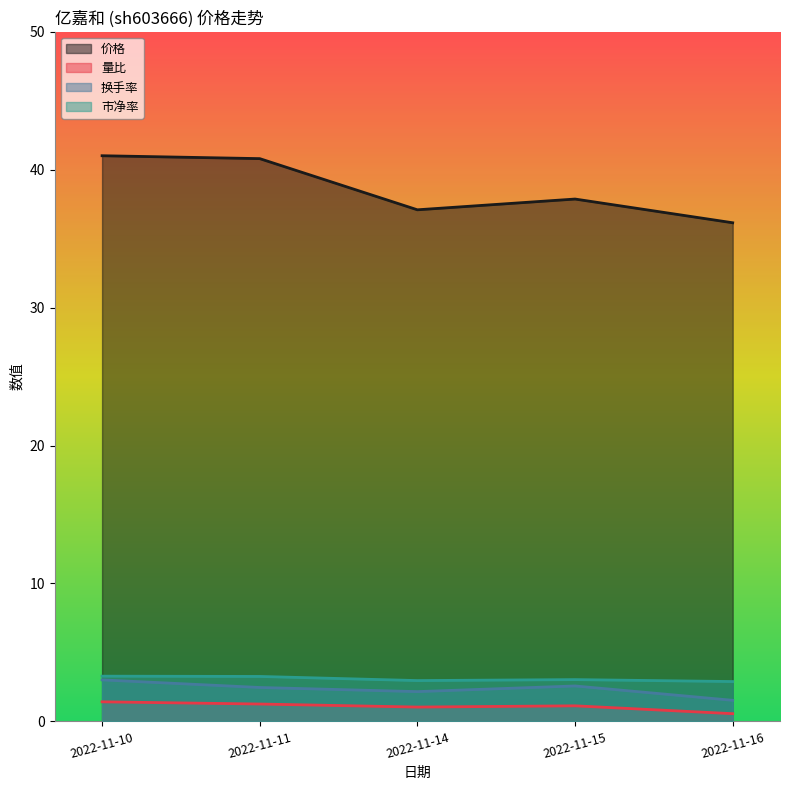

What are all the series names shown in the legend?

价格, 量比, 换手率, 市净率